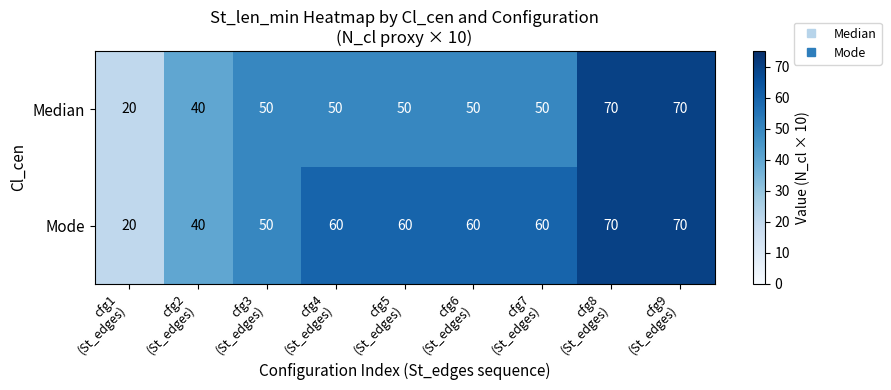

What is the greatest value displayed?

70